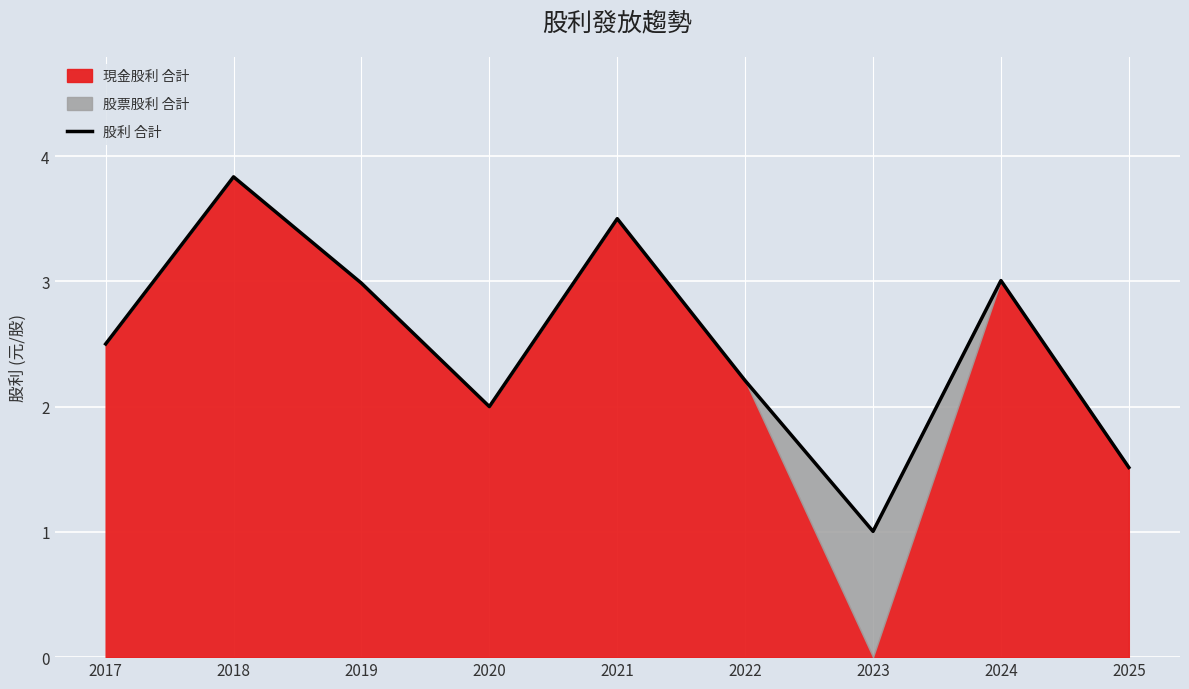

What is the change in value from 2024 to 2025?

-1.5